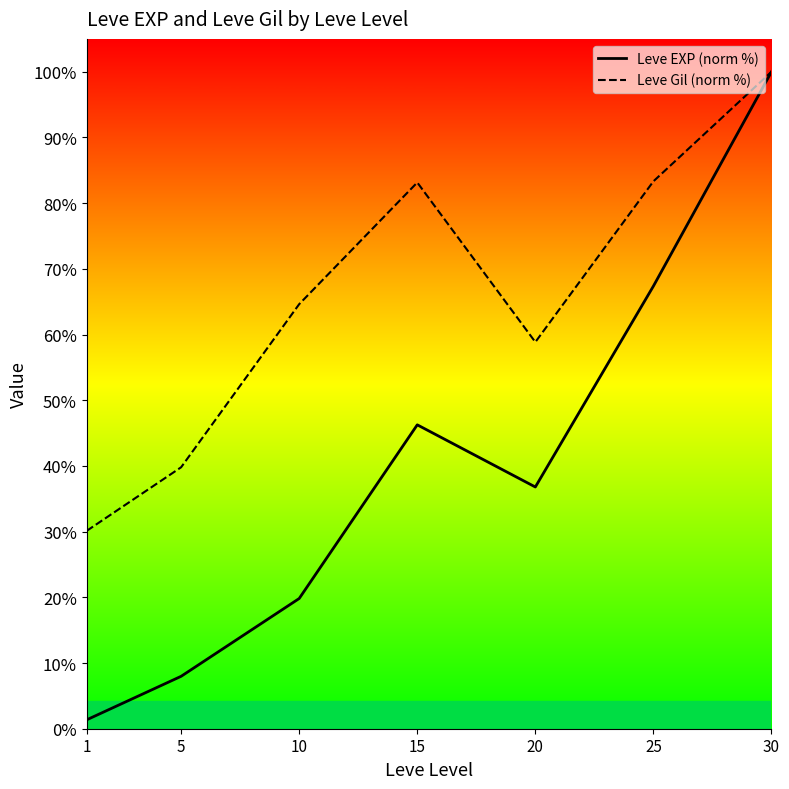

Rank the categories by Leve Gil (norm %) value from highest to lowest.

30, 25, 15, 10, 20, 5, 1